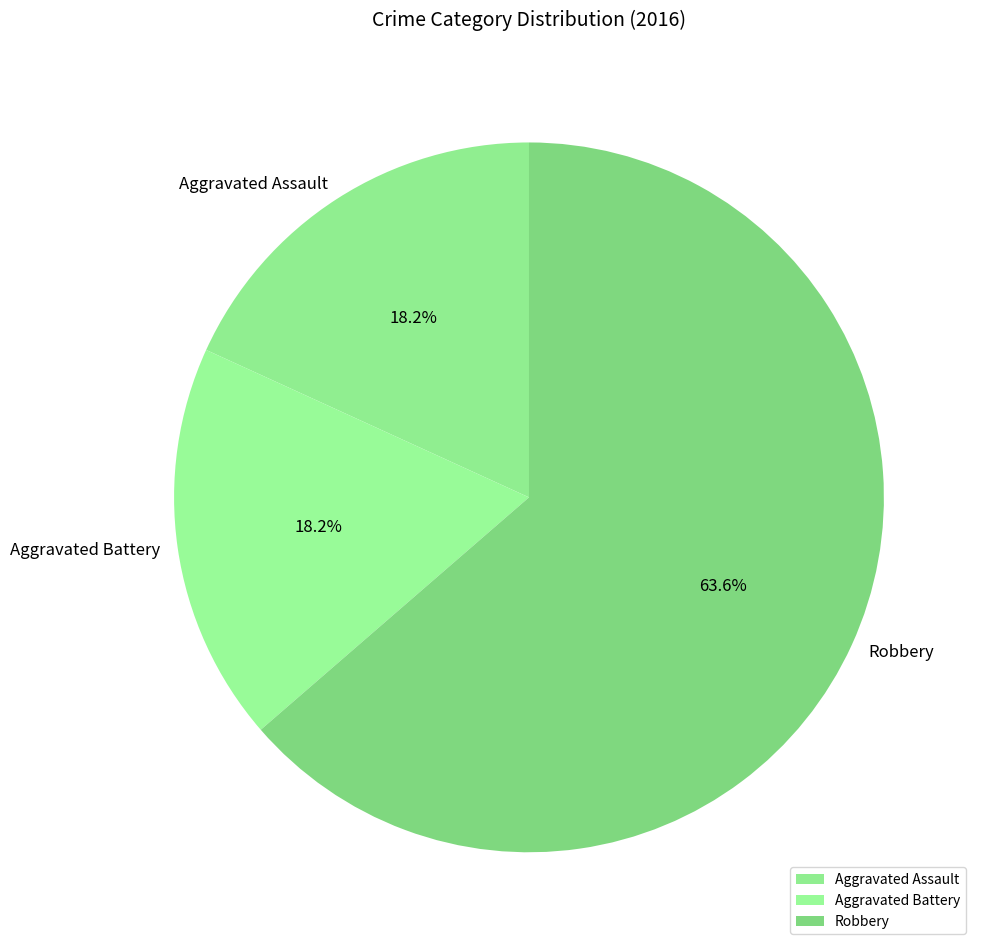

What is the largest slice in the pie chart?

Robbery